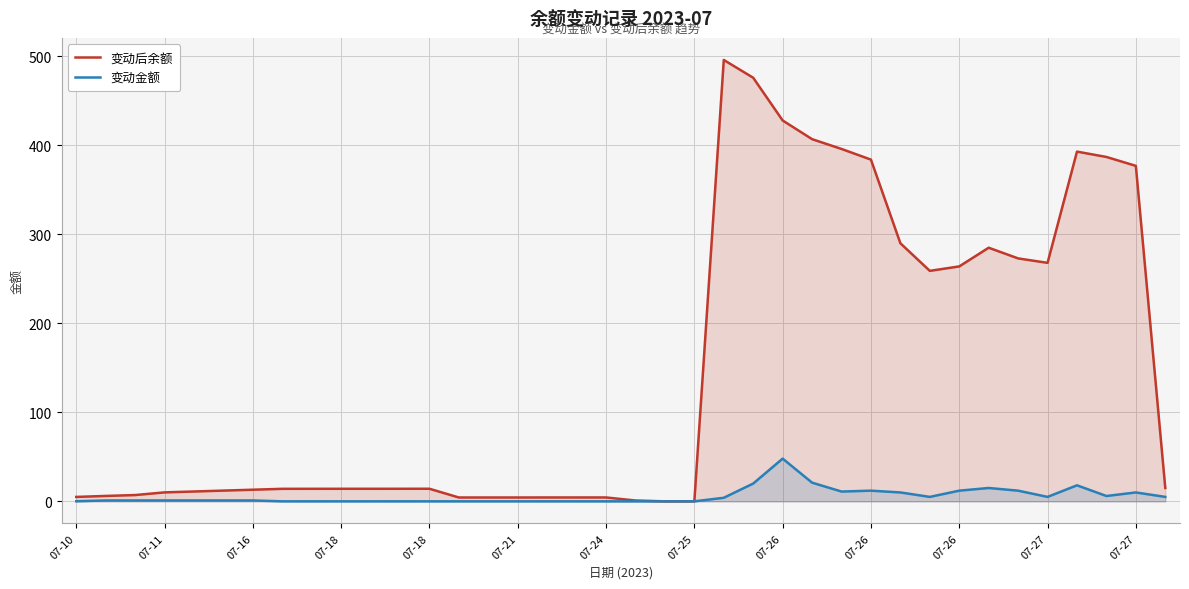

Which has a higher value, 21 or 29?

29